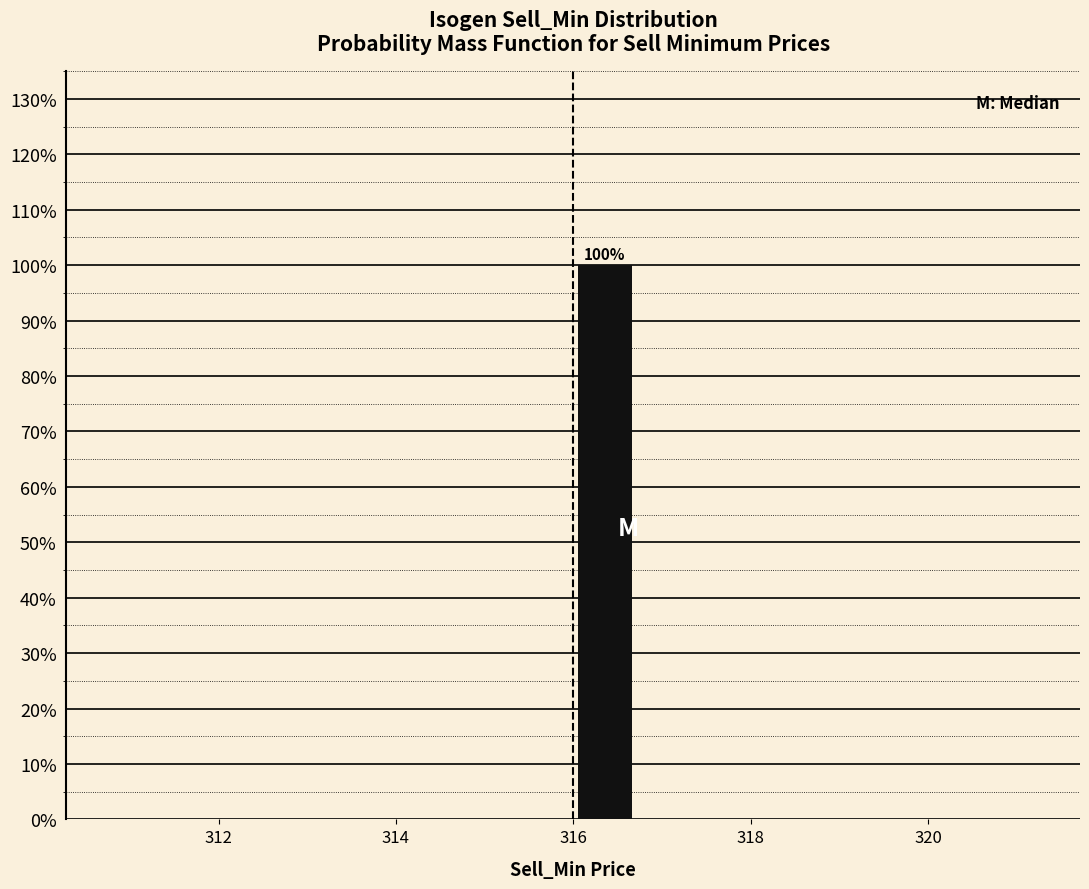

Read against the x-axis, roughly where is the centre of the tallest bar?

316.4